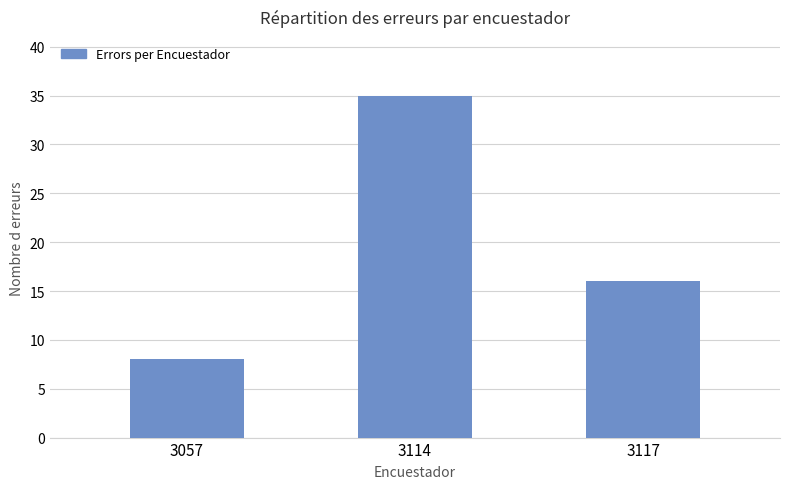

List the labels in order of value, smallest first.

3057, 3117, 3114